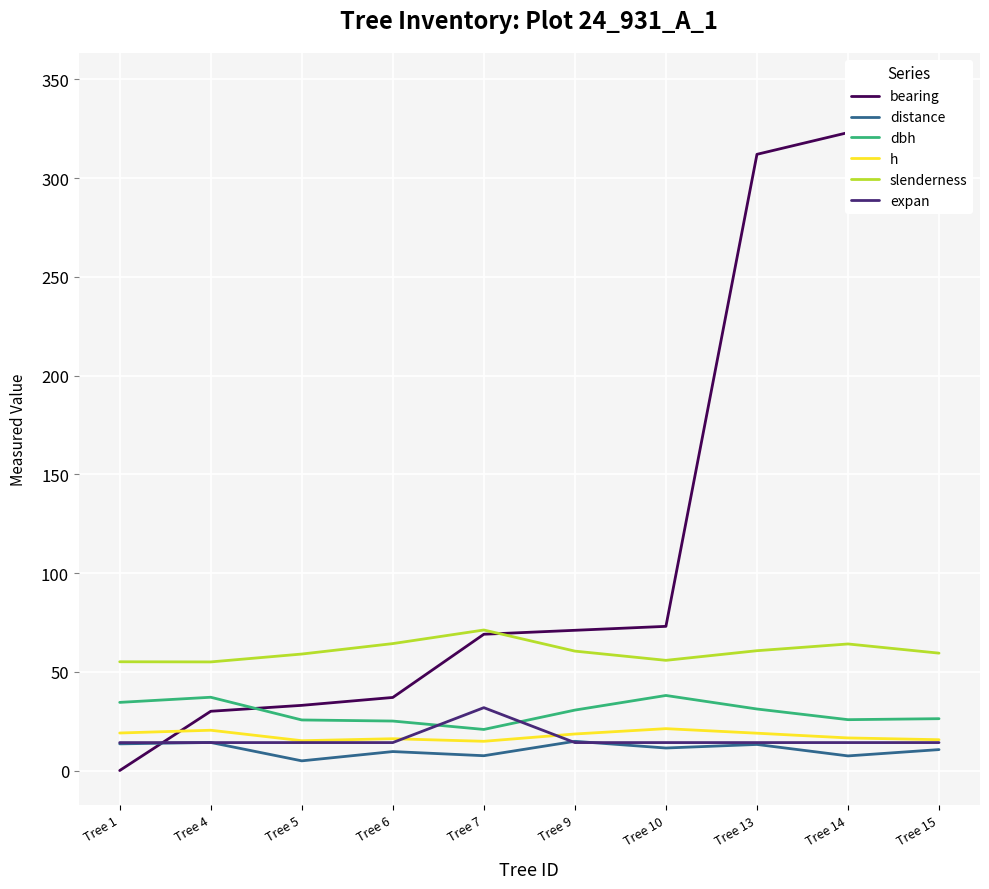

Is the value of h at Tree 10 greater than the value of slenderness at Tree 1?

No